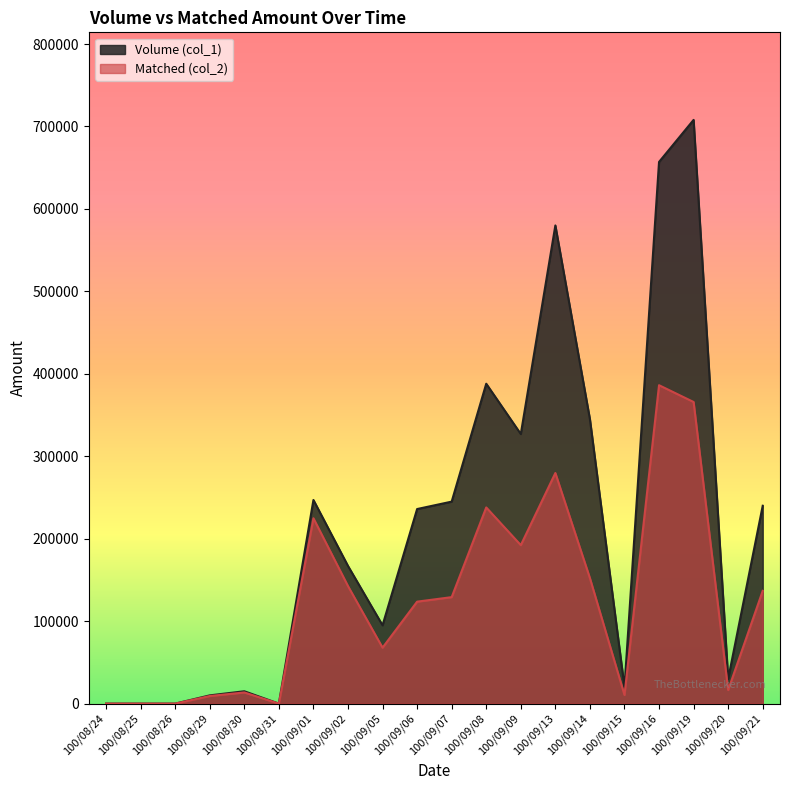

Which series has the largest range (max minus min)?

Volume (col_1)